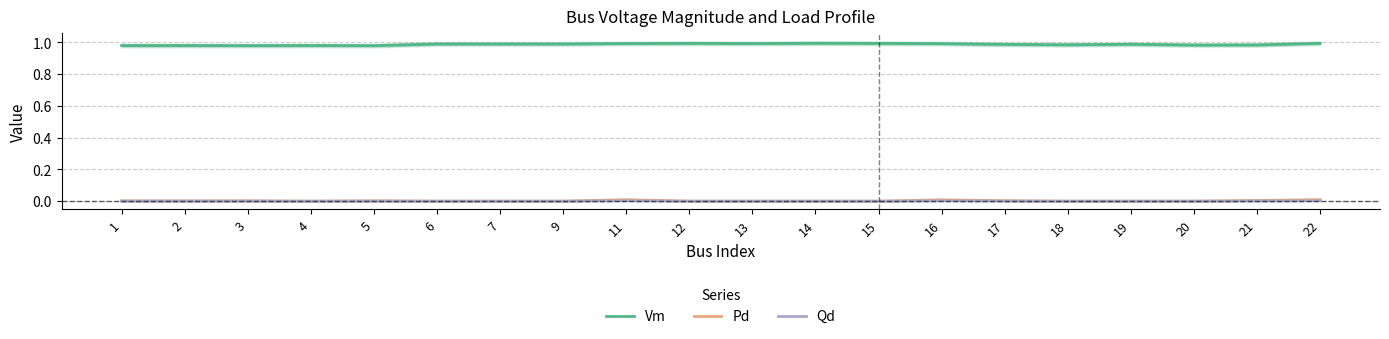

In Vm, how many points are higher than both neighbors (excluding endpoints)?

5